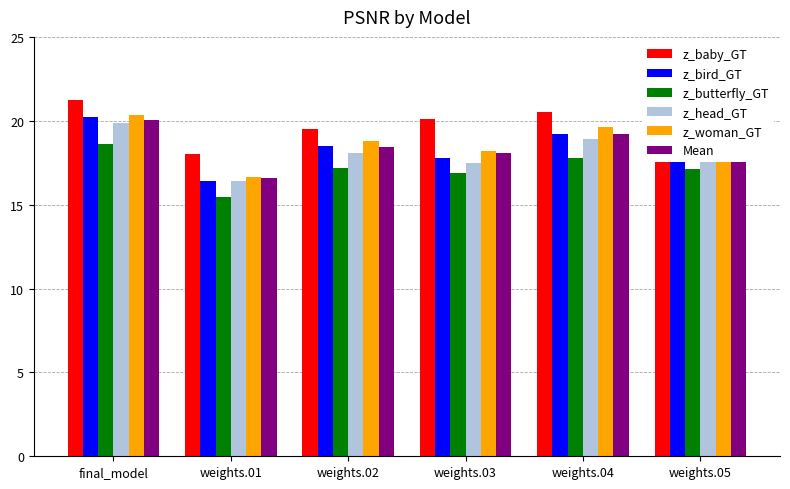

Count the number of categories in the chart.

6